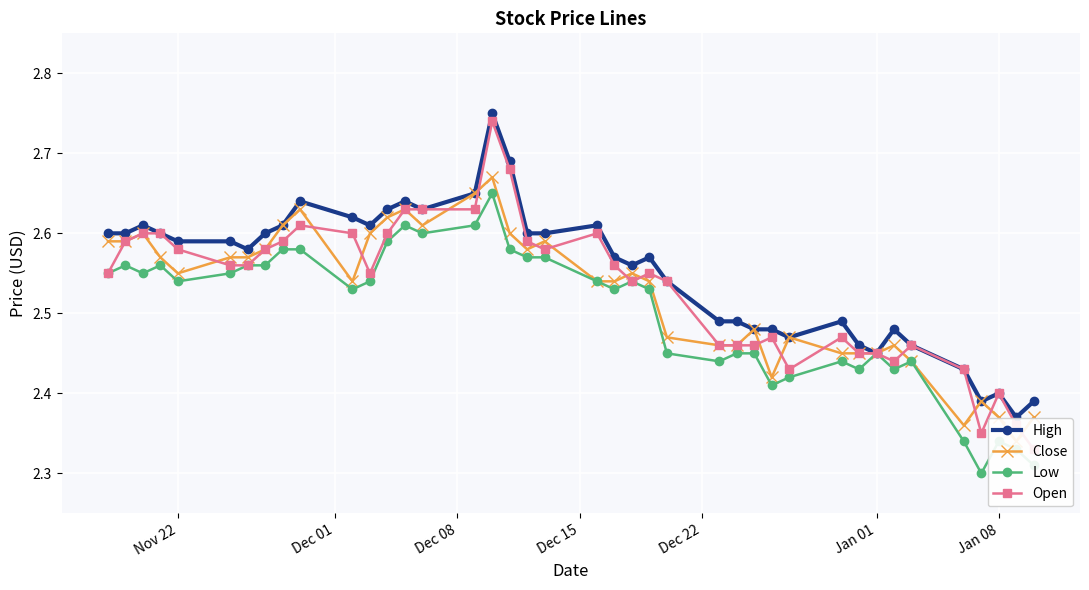

True or false: High and Low intersect in this chart.

False